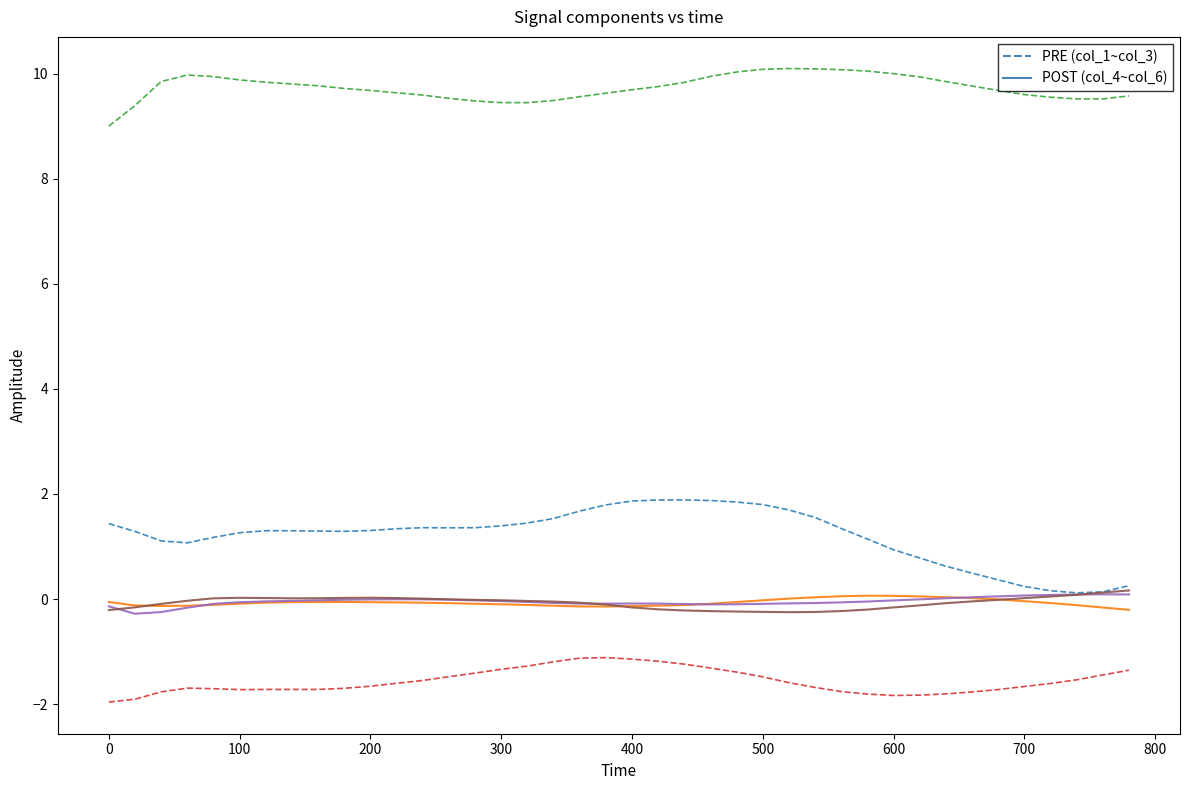

What is the smallest value displayed?

-2.0